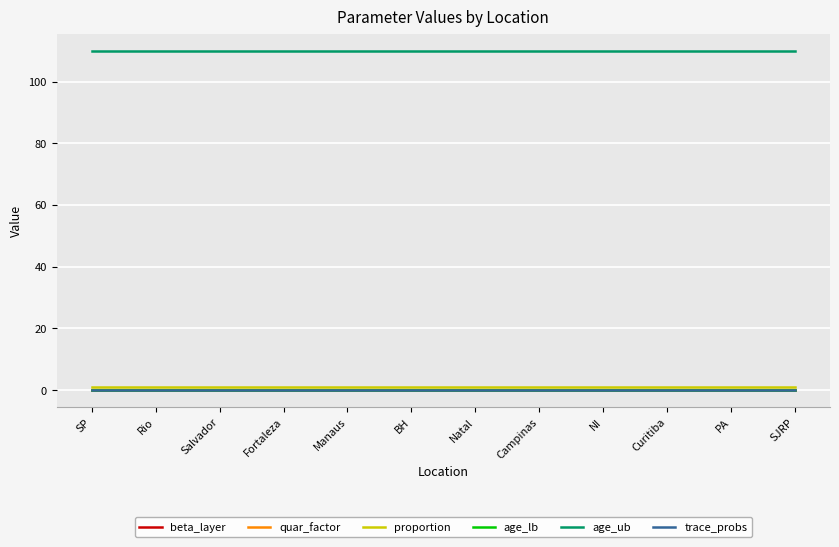

What is the highest value of the beta_layer series?

0.1